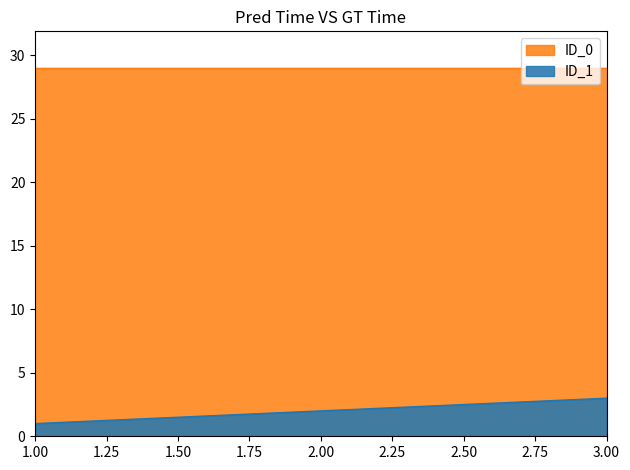

List the series in order of their overall mean, highest first.

ID_0, ID_1